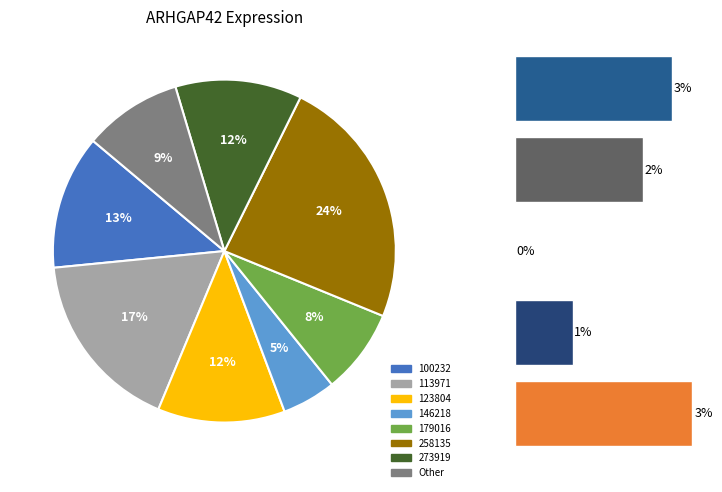

To the nearest percent, what portion does 100232 represent?

13%